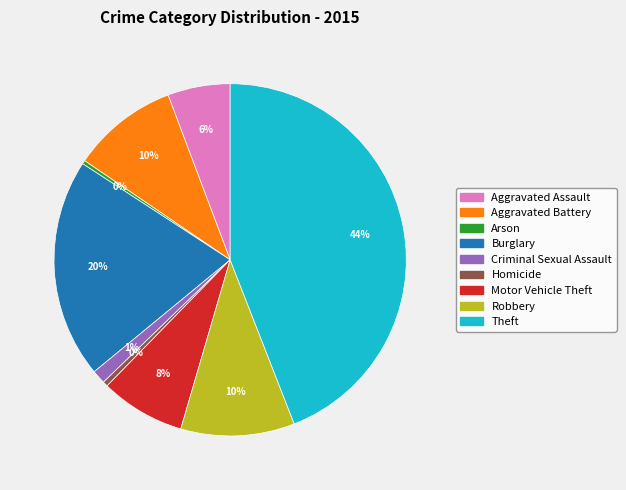

Between Aggravated Battery and Criminal Sexual Assault, which is larger?

Aggravated Battery